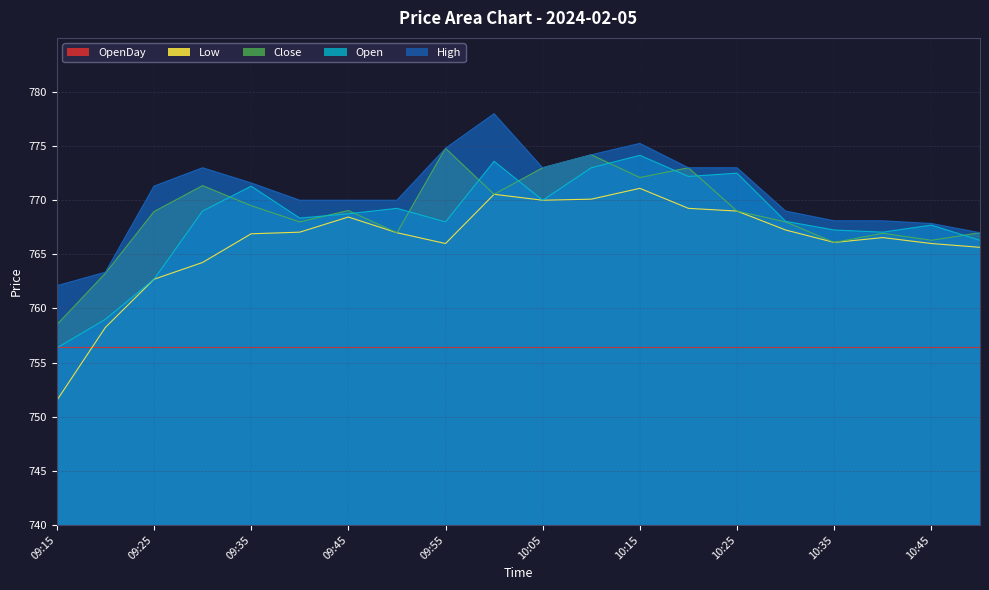

Where does the Low series first go above 767?

09:40